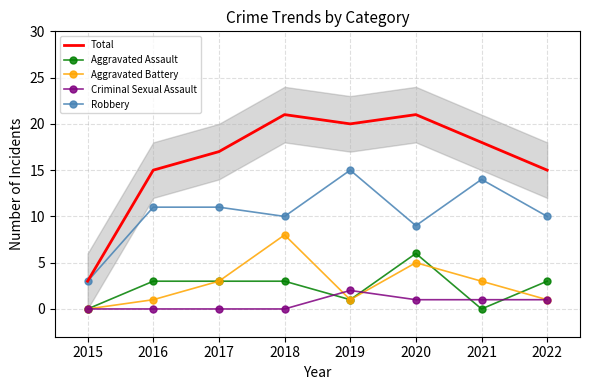

Which category has the lowest value in the Robbery series?

2015